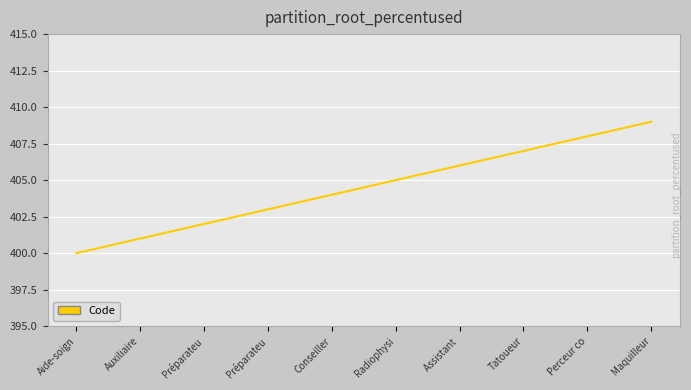

What is the change in value from Tatoueur to Perceur co?

+1